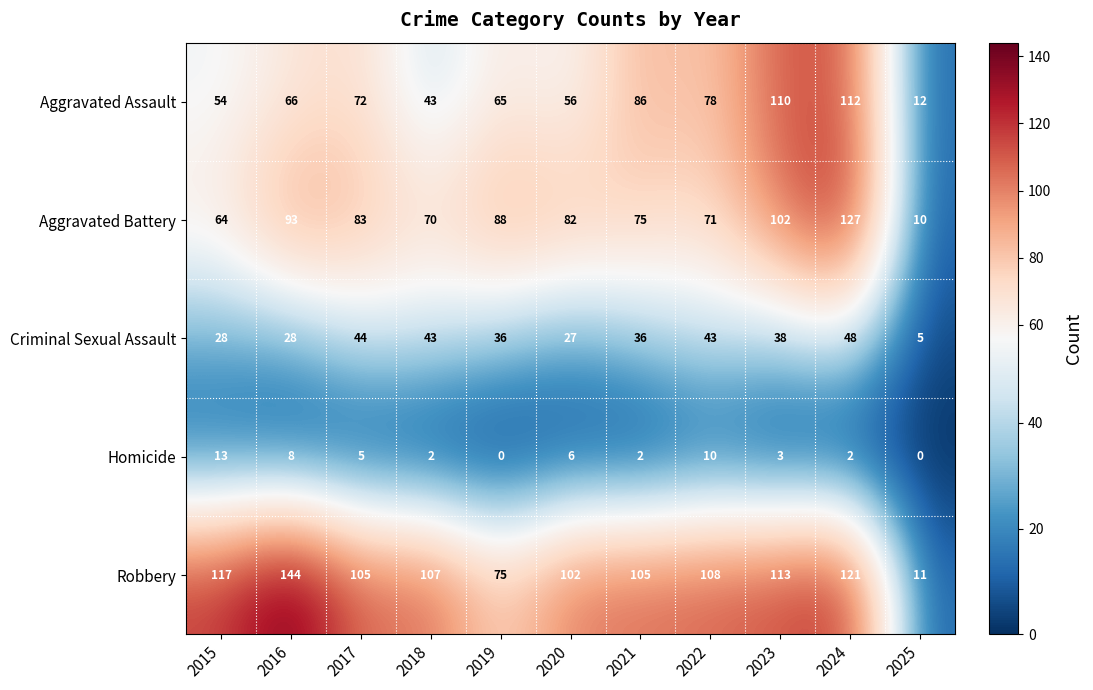

How many values in the Homicide series are below 3?

5